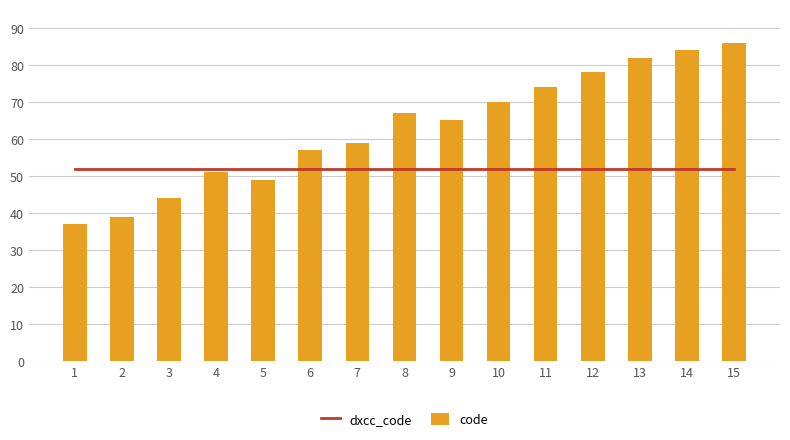

What is the value of the code bar at the 3rd from the left?

44